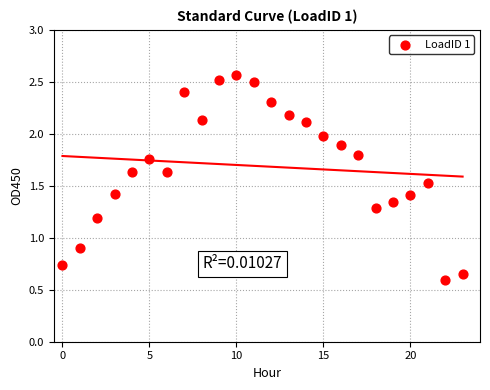

What Y value in the scatter plot is closest to 1?

0.9